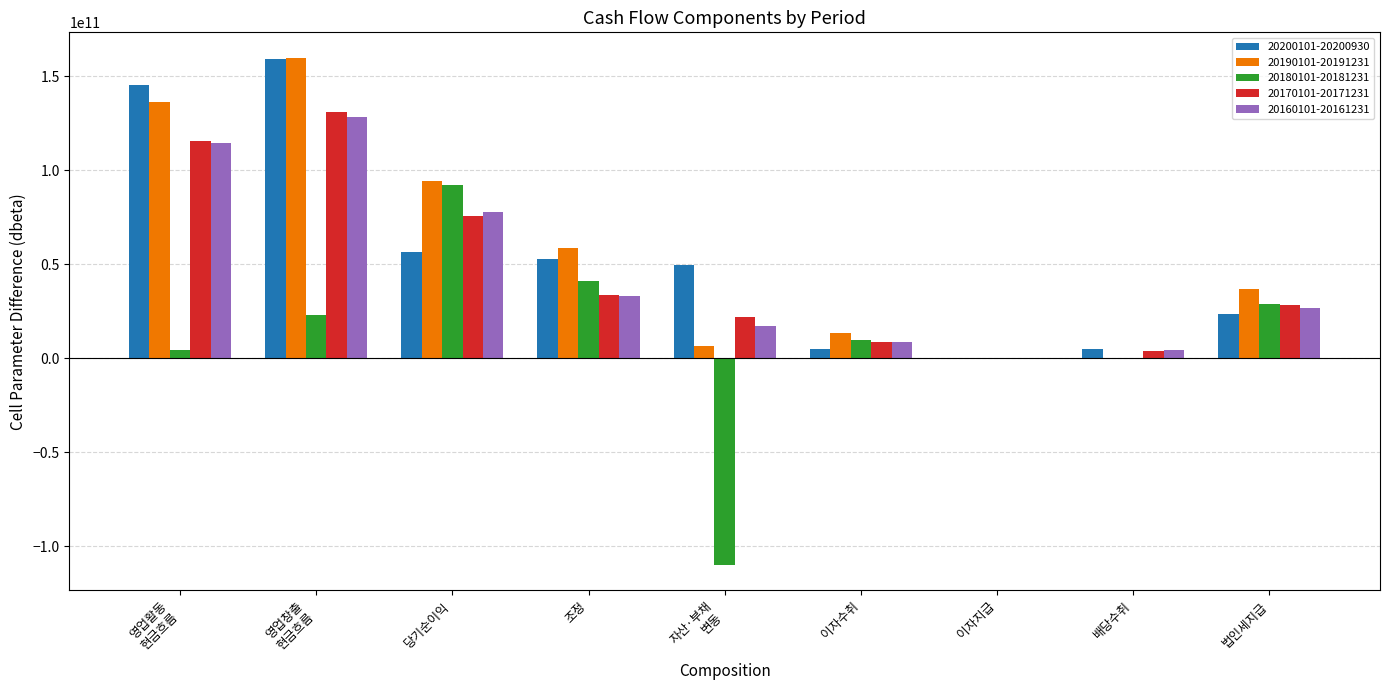

True or false: 20160101-20161231 has a value of 13904486343 at 법인세지급.

False